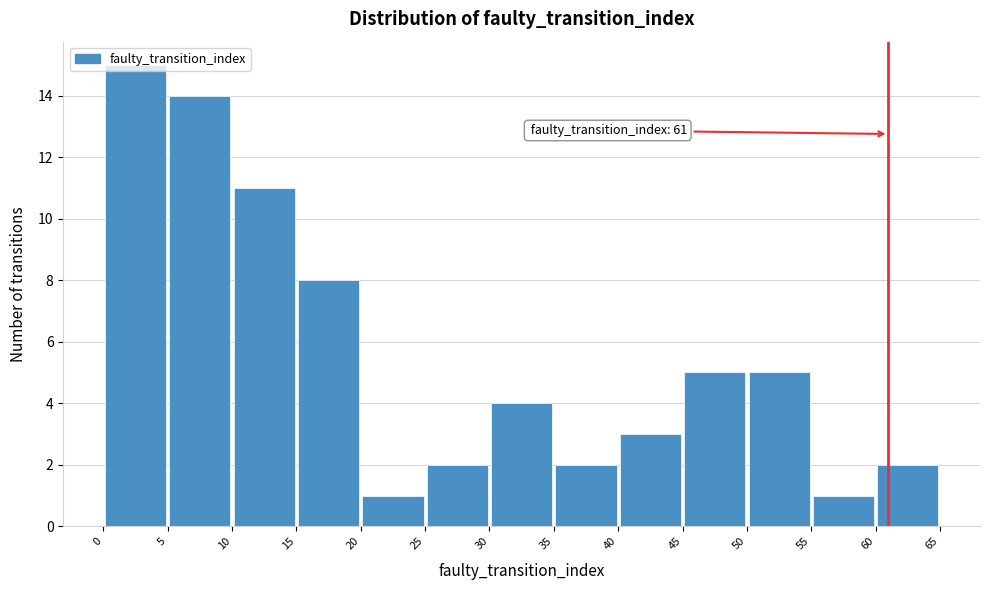

Which range on the x-axis has the tallest bar?

0 to 5